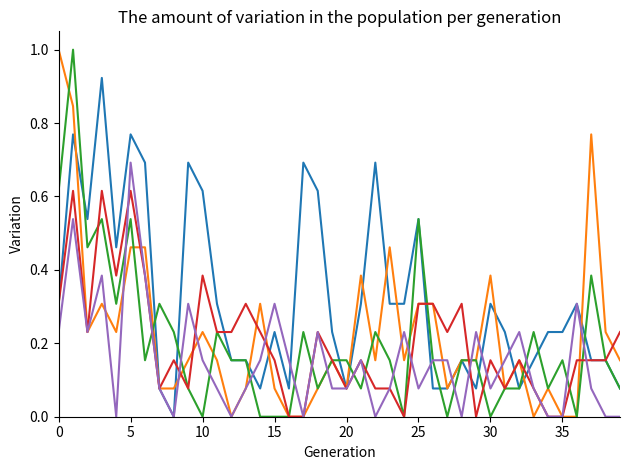

What is the greatest value displayed?

1.0